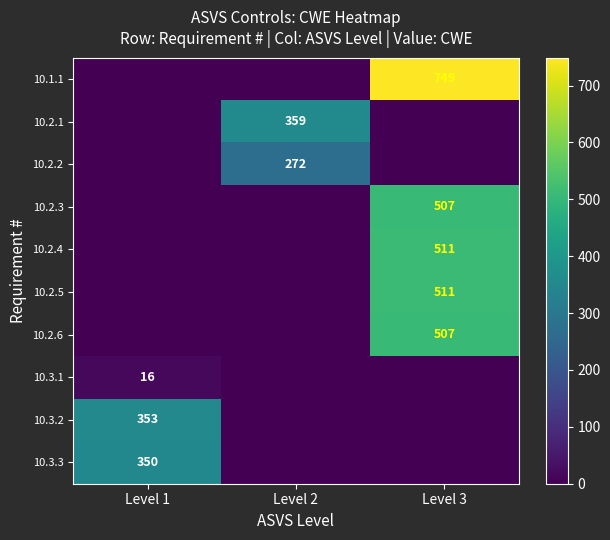

At which category is the sum across all series the highest?

Level 3